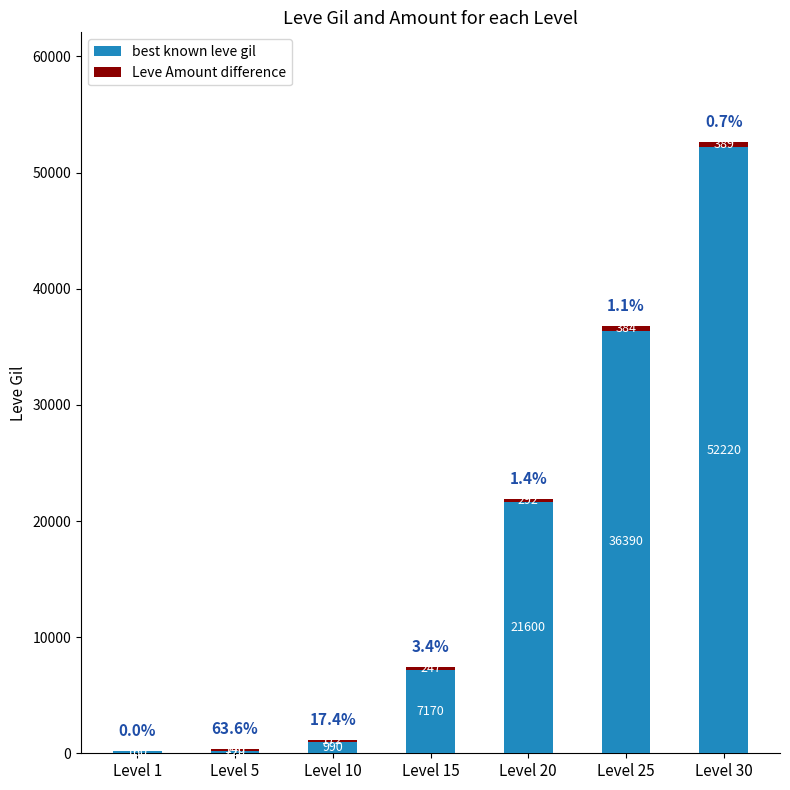

The best known leve gil series shows 36390 at Level 25. True or false?

True